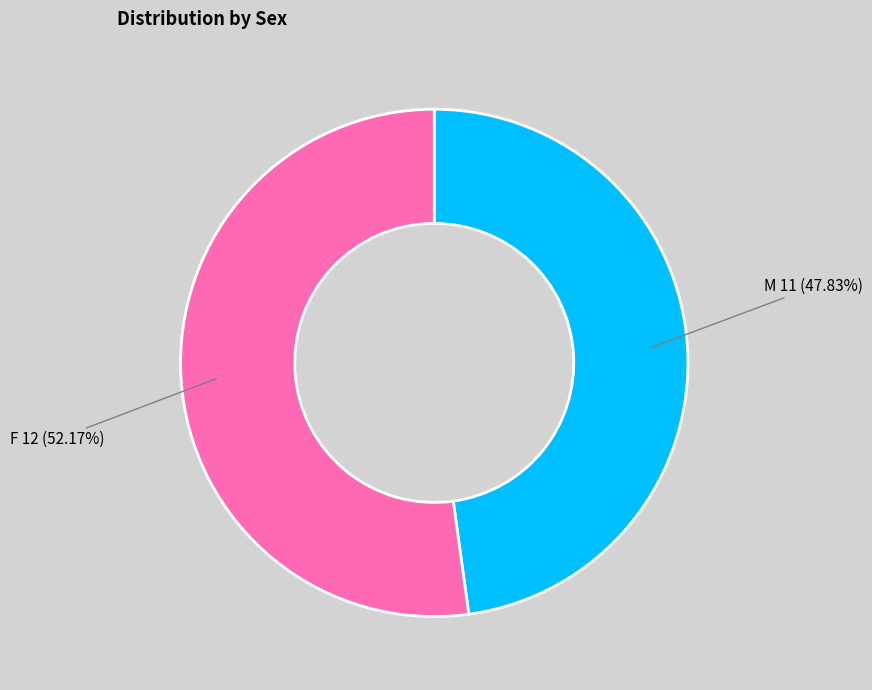

Which has a higher value, M or F?

F